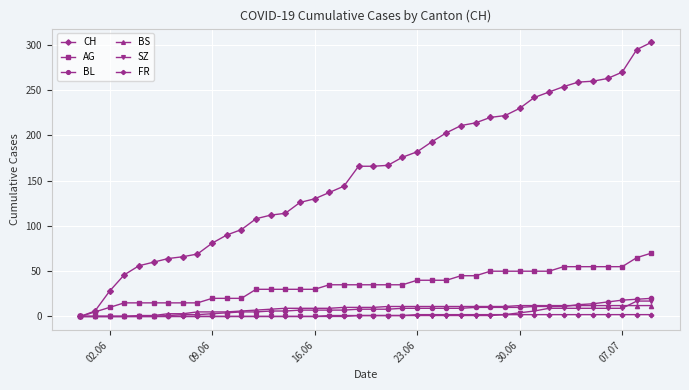

At how many categories does at least one series exceed 100?

28